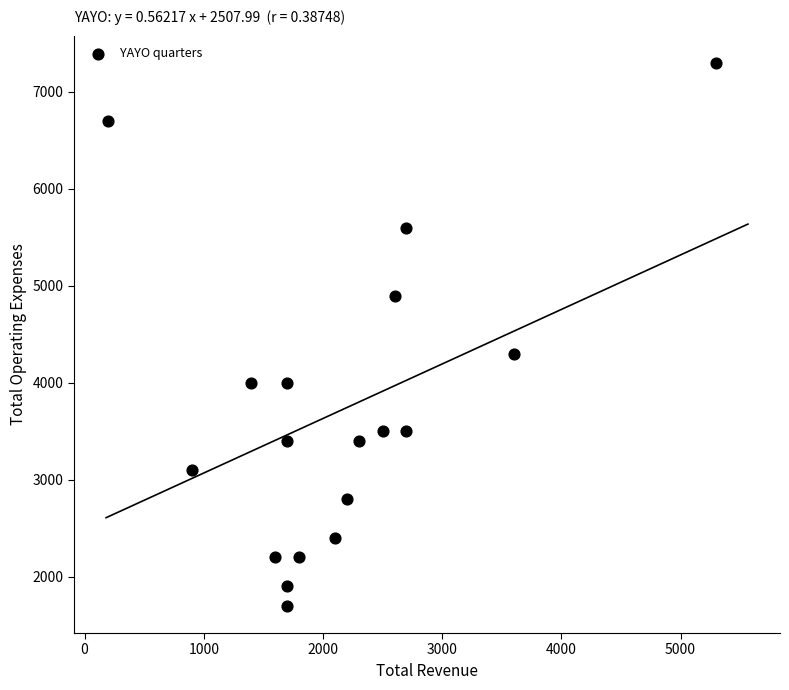

What Y value in the scatter plot is closest to 4500?

4300